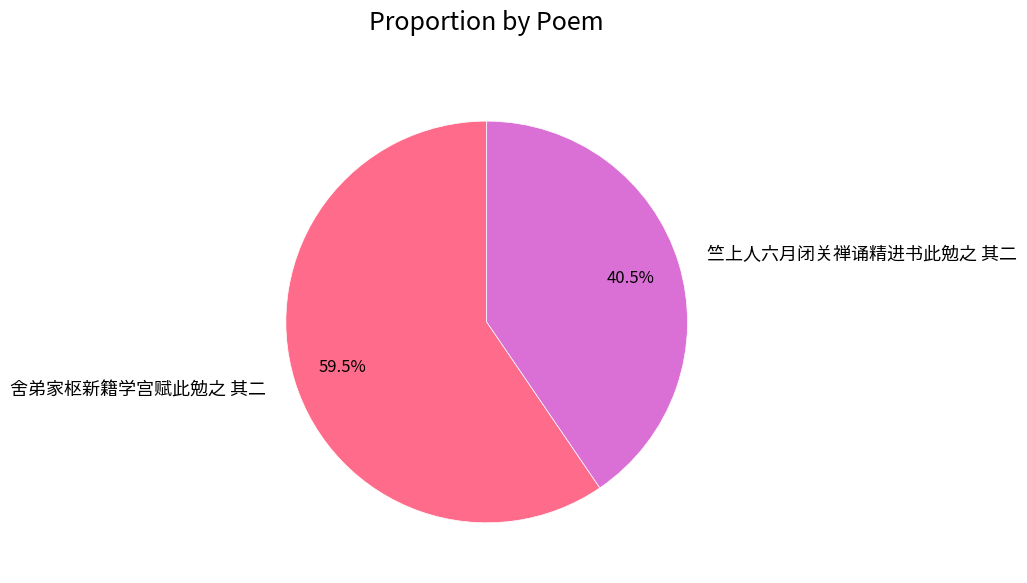

Which slice represents more than half of the pie?

舍弟家枢新籍学宫赋此勉之 其二